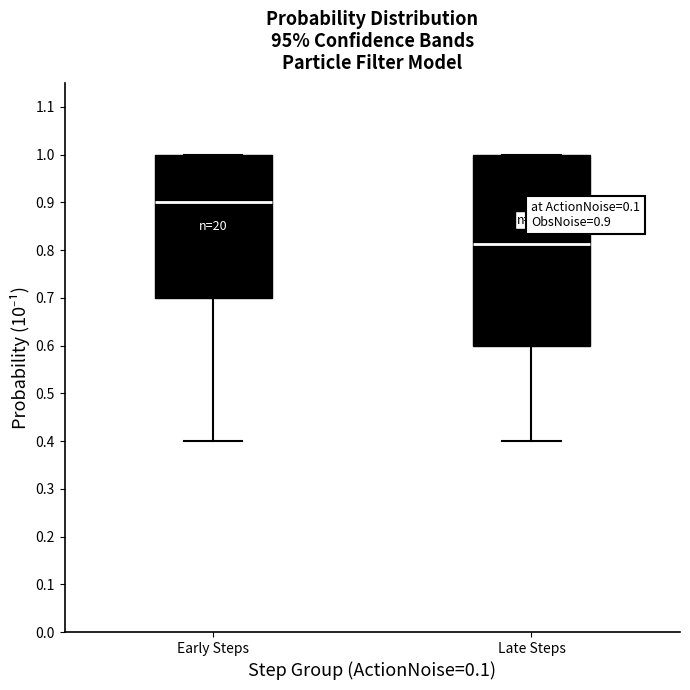

Which box is the tallest, from its lower edge to its upper edge?

Late Steps